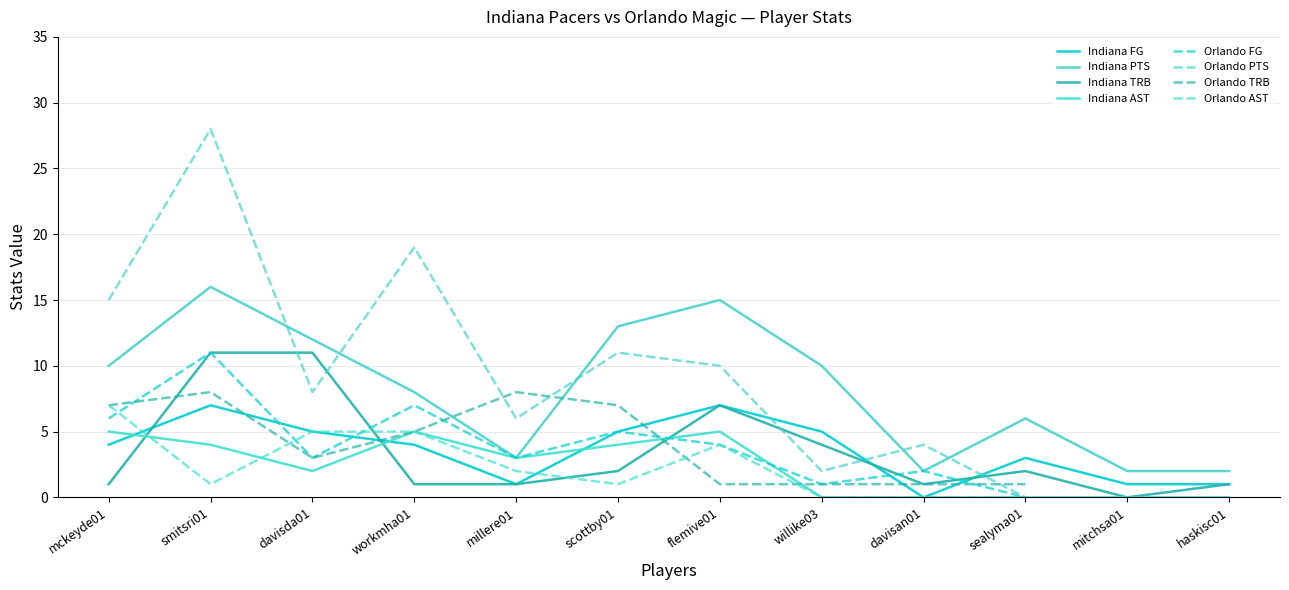

At which label is Indiana FG closest to 3?

sealyma01